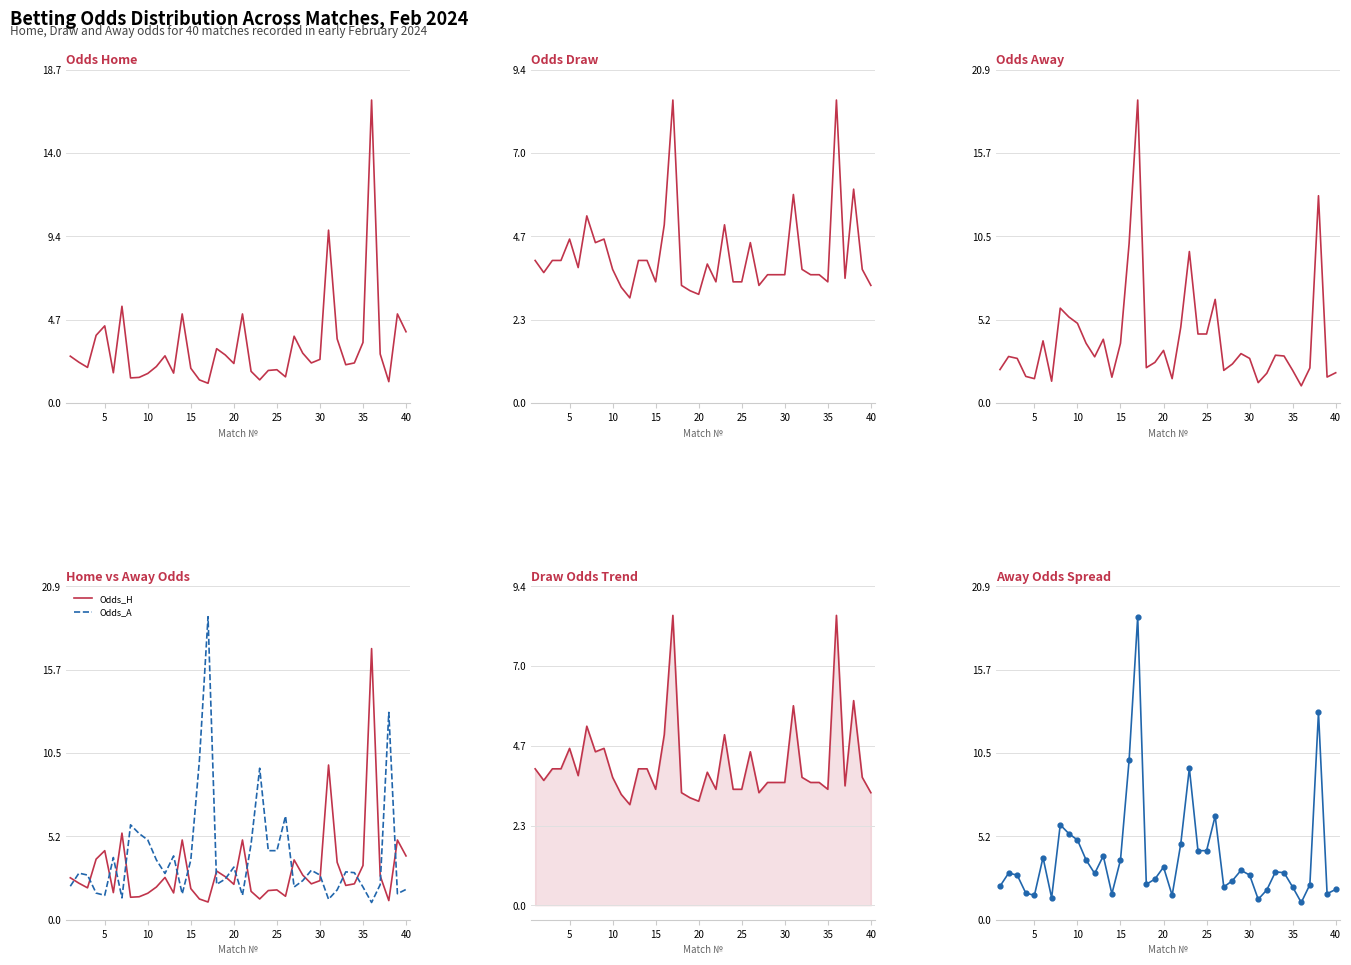

At how many categories does at least one series exceed 10?

3